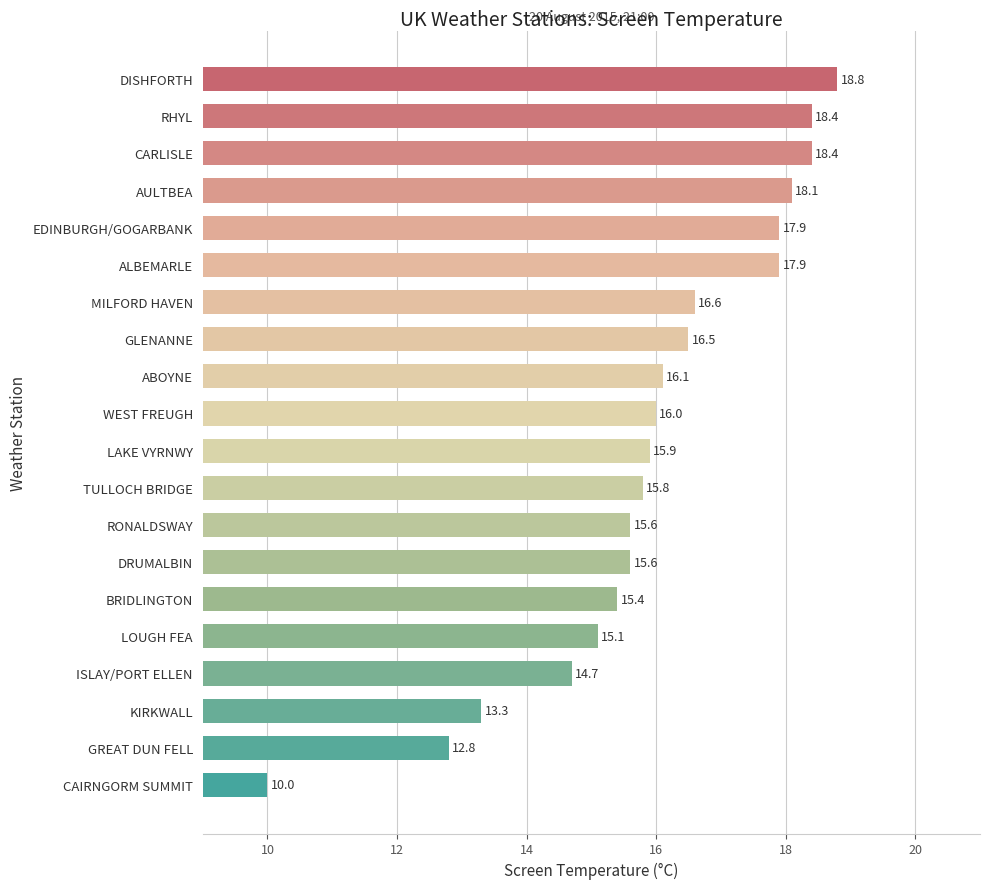

What position from the bottom is CARLISLE?

18